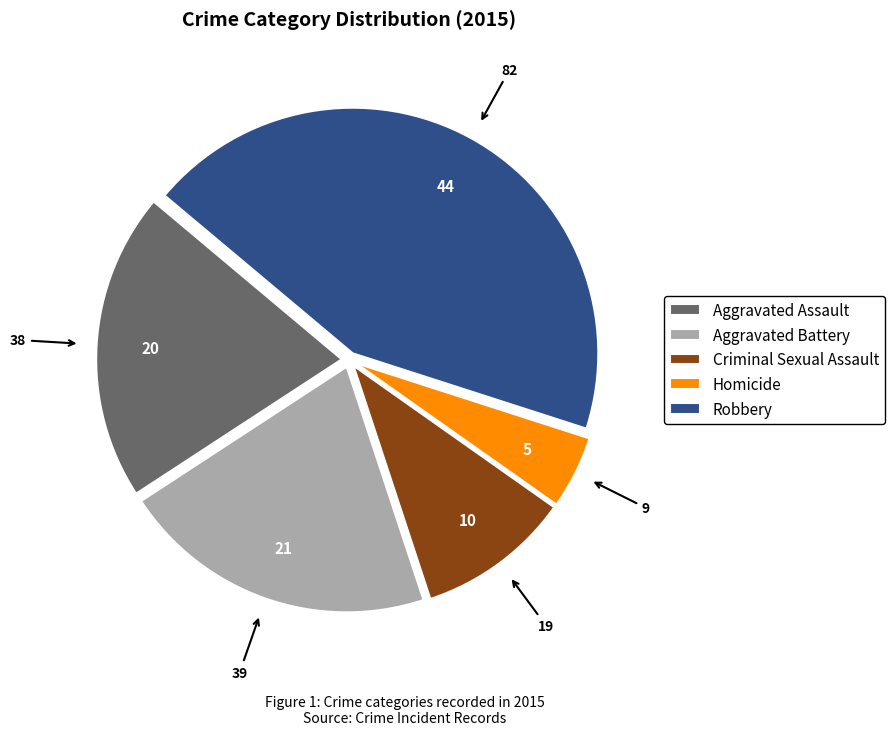

Approximately how many times larger is the value at Robbery compared to Homicide?

9.1